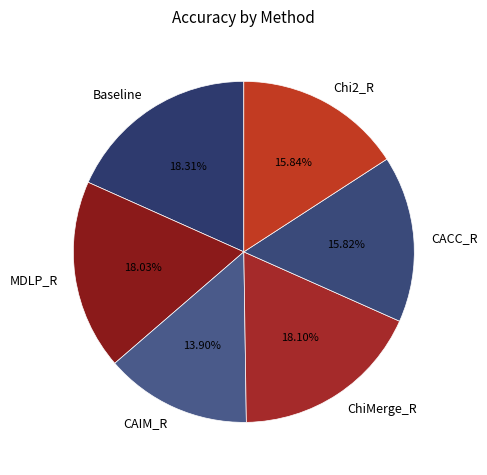

Is there a majority slice in this chart?

No